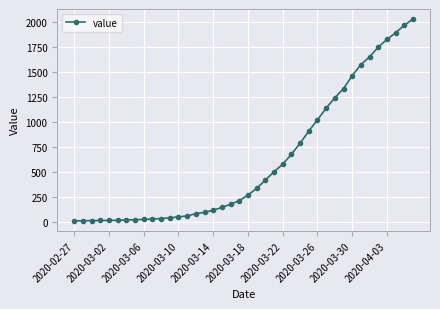

What is the greatest value displayed?

2032